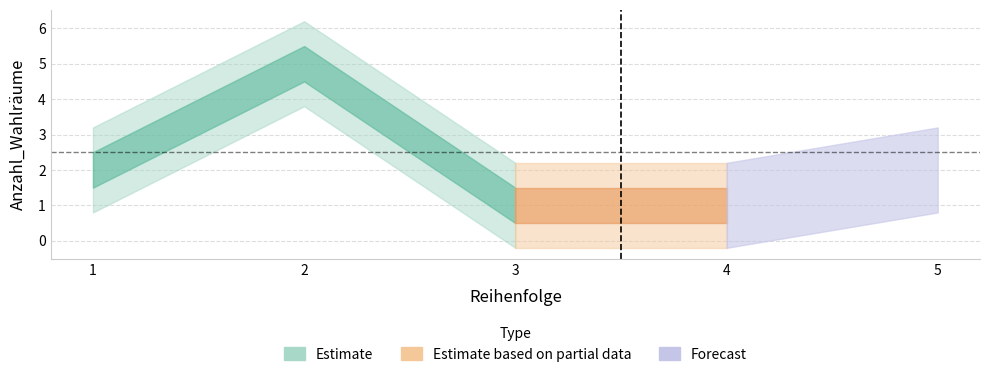

The value at 5 is 2. True or false?

True